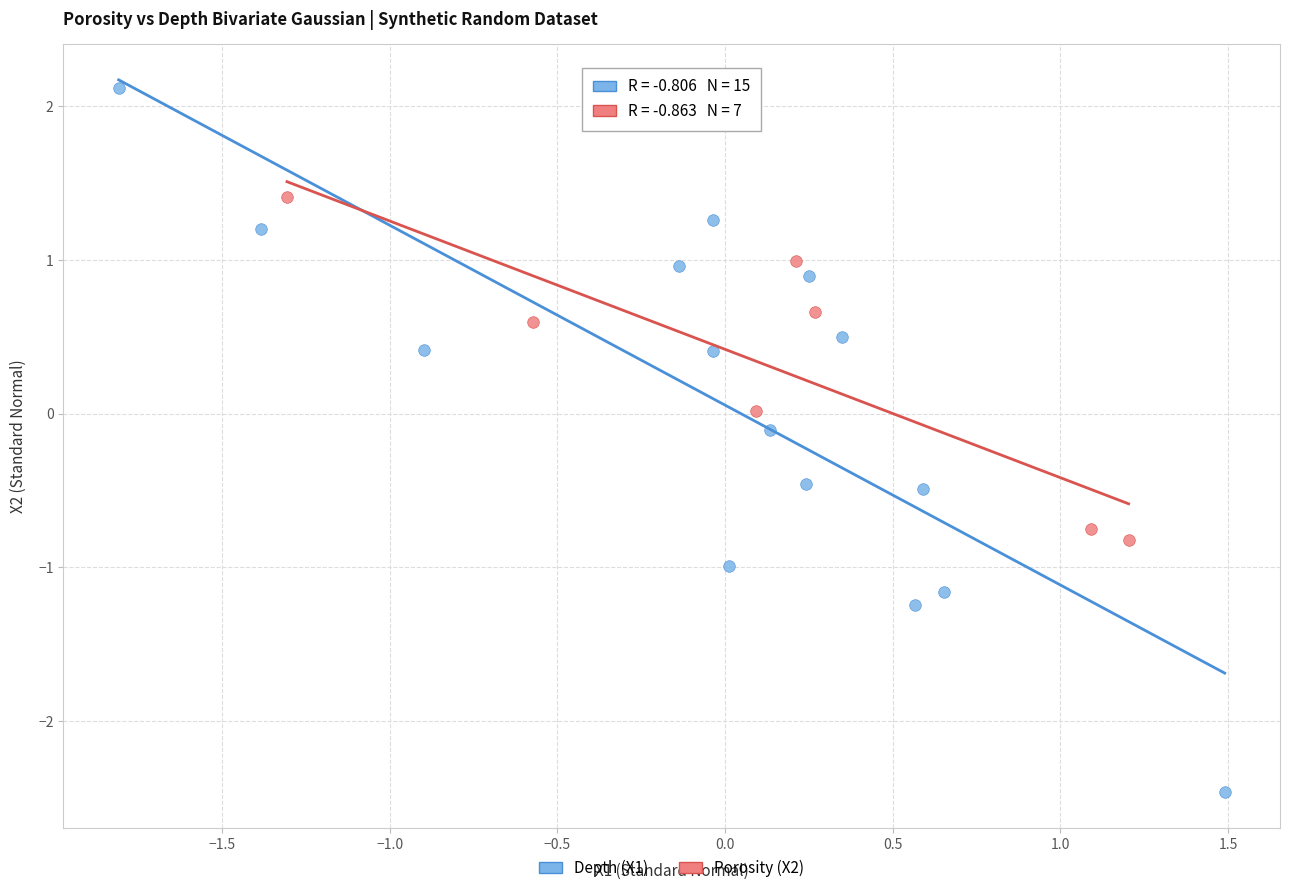

Which series contains the highest Y value?

Depth (X1)